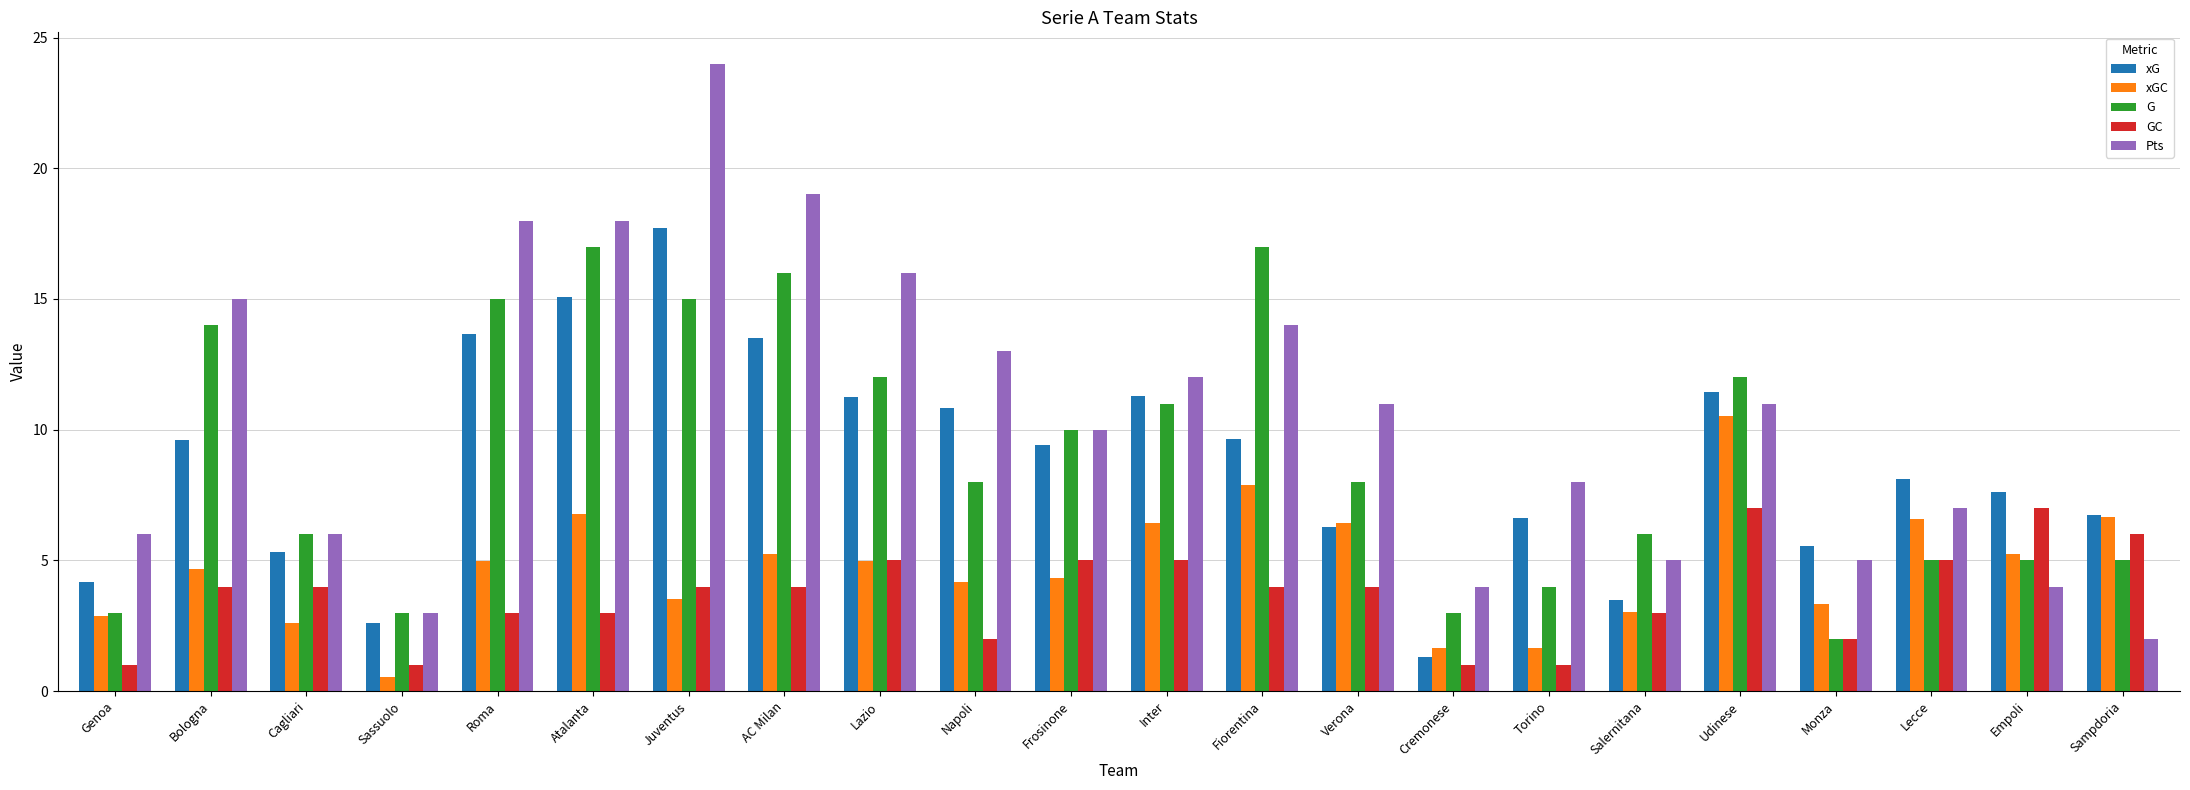

Which category has the highest value in the Pts series?

Juventus